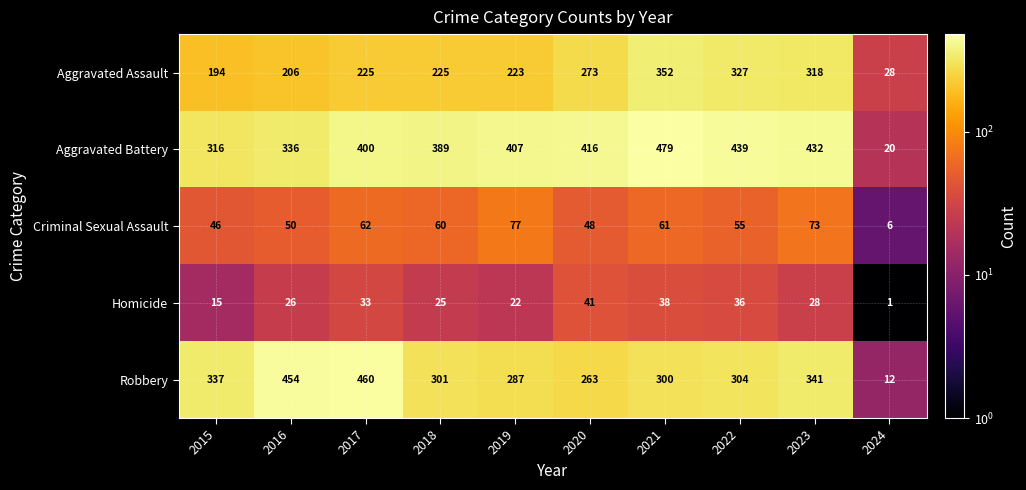

What is the highest value of the Aggravated Battery series?

479